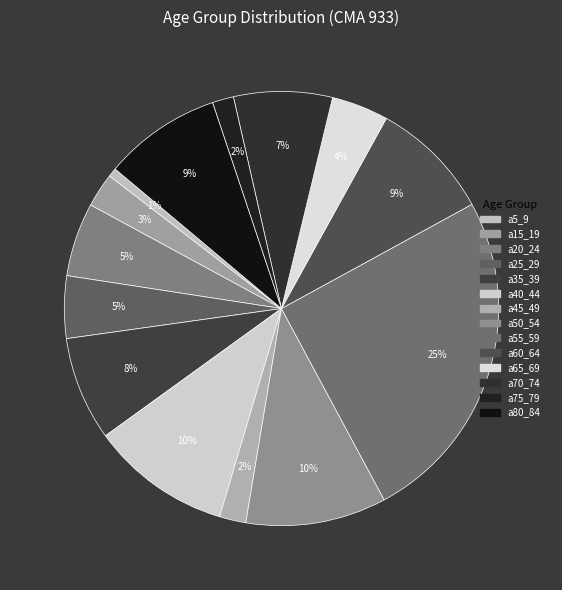

What is the ratio of the value at a60_64 to the value at a25_29?

1.9